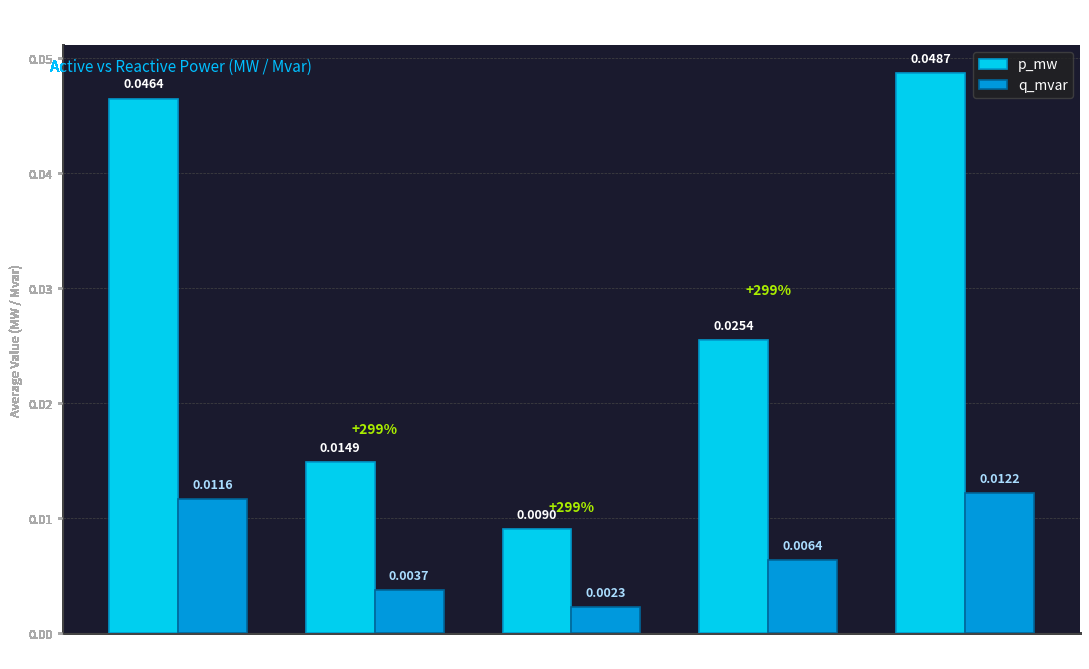

How many p_mw values are between 0 and 1?

5